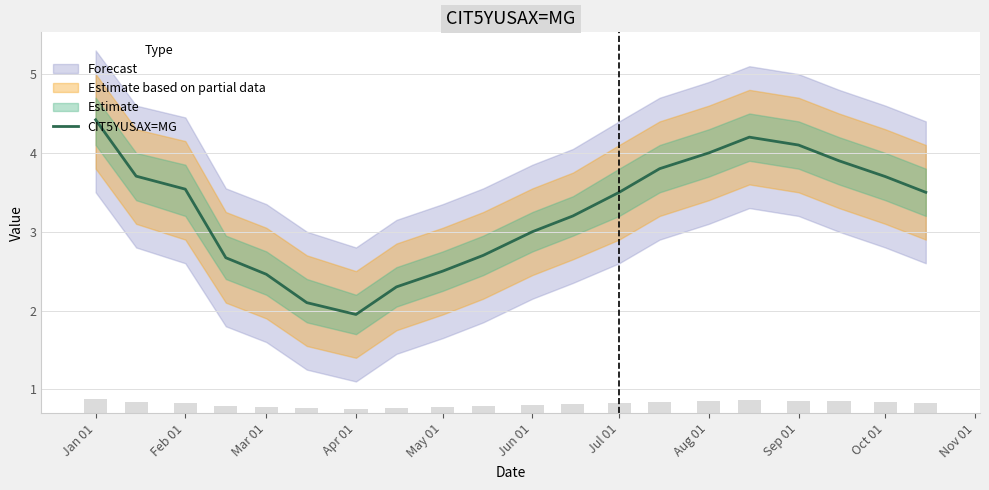

At which label does CIT5YUSAX=MG reach its minimum?

Apr 01